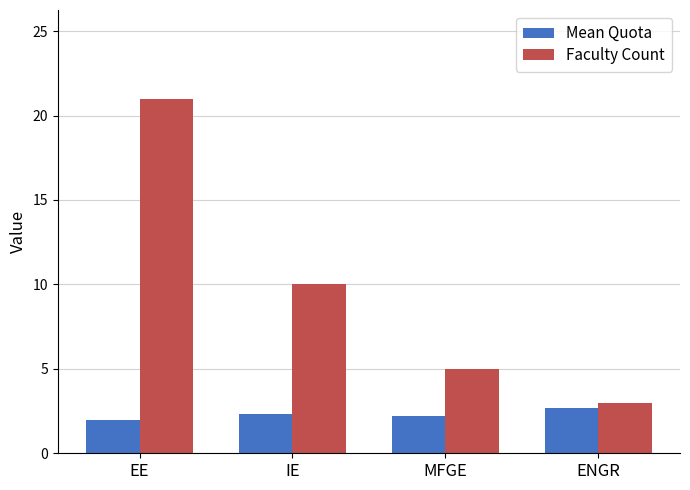

At which label does Mean Quota first exceed 2?

IE